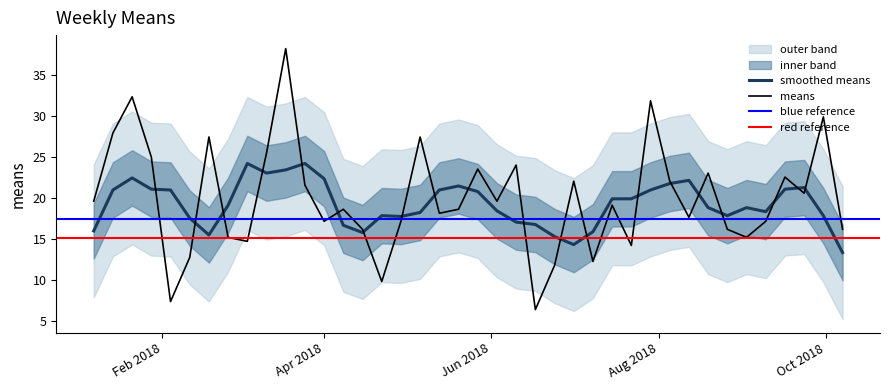

How many points are higher than both their immediate neighbors (excluding endpoints)?

13